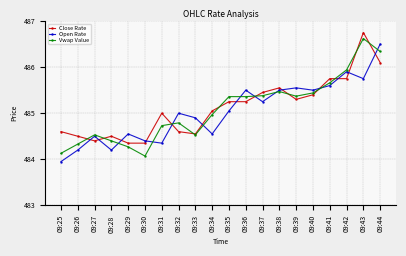

How many series are shown in this chart?

3